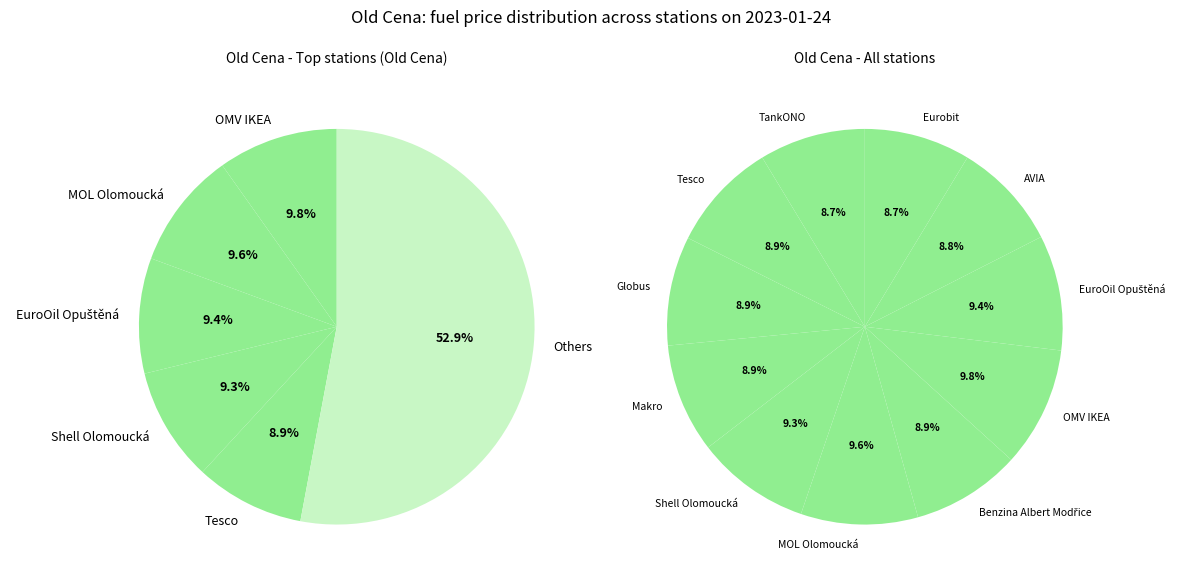

Rank the categories by value from highest to lowest.

OMV IKEA, MOL Olomoucká, EuroOil Opuštěná, Shell Olomoucká, Tesco, Globus, Makro, Benzina Albert Modřice, AVIA, TankONO, Eurobit